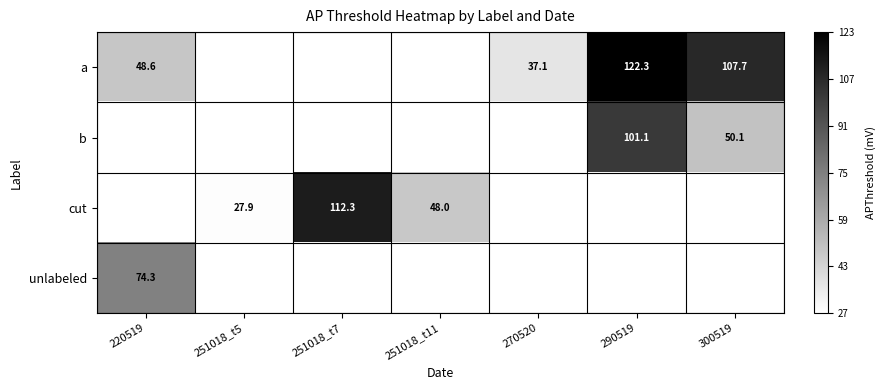

Count the number of categories in the chart.

7